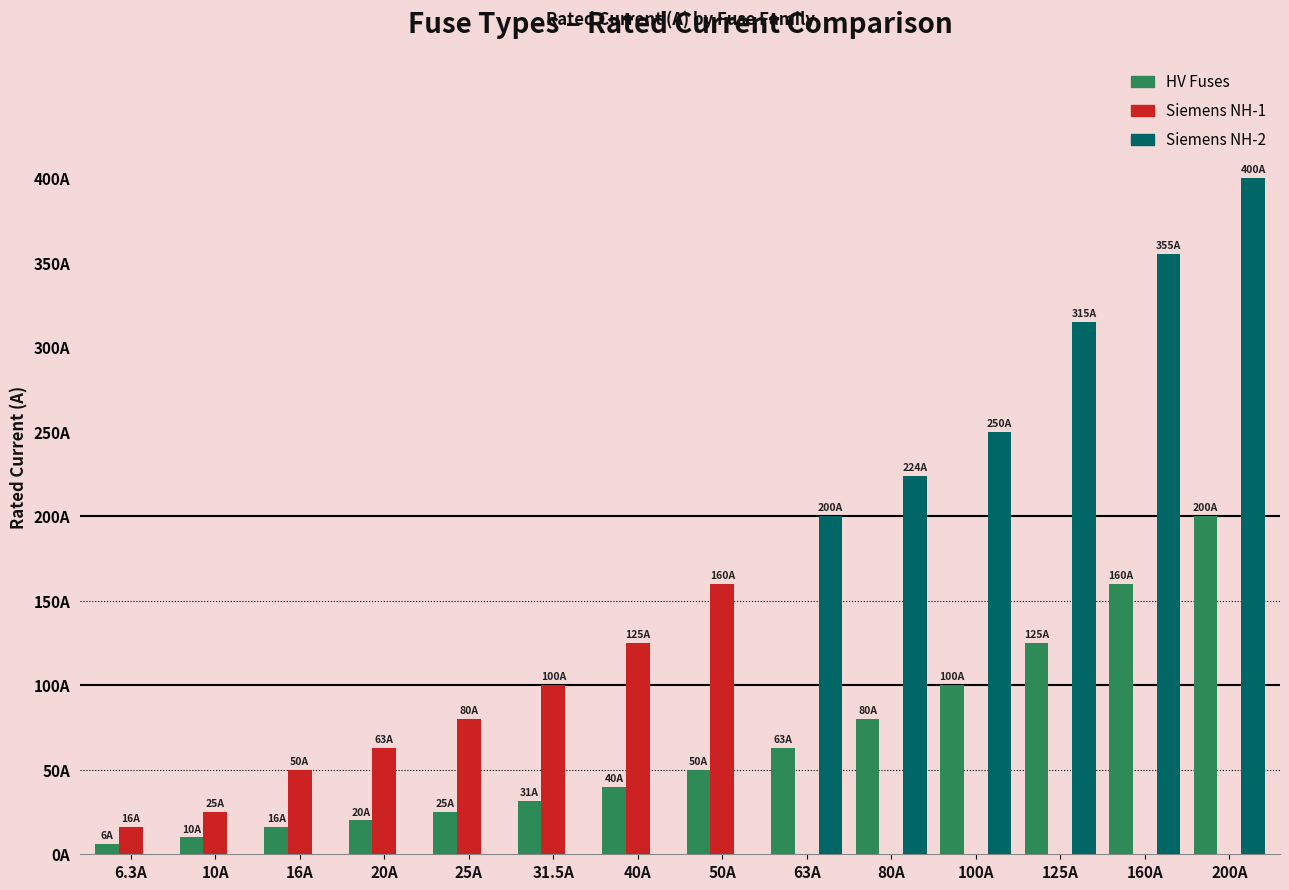

Does the chart contain stacked bars?

No